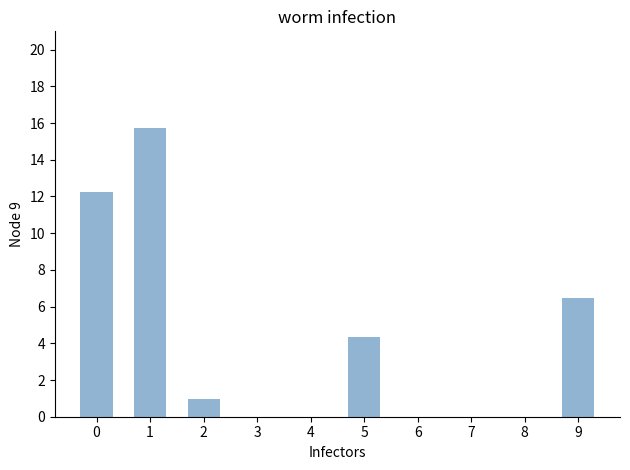

List the labels in order of value, largest first.

1, 0, 9, 5, 2, 3, 4, 6, 7, 8